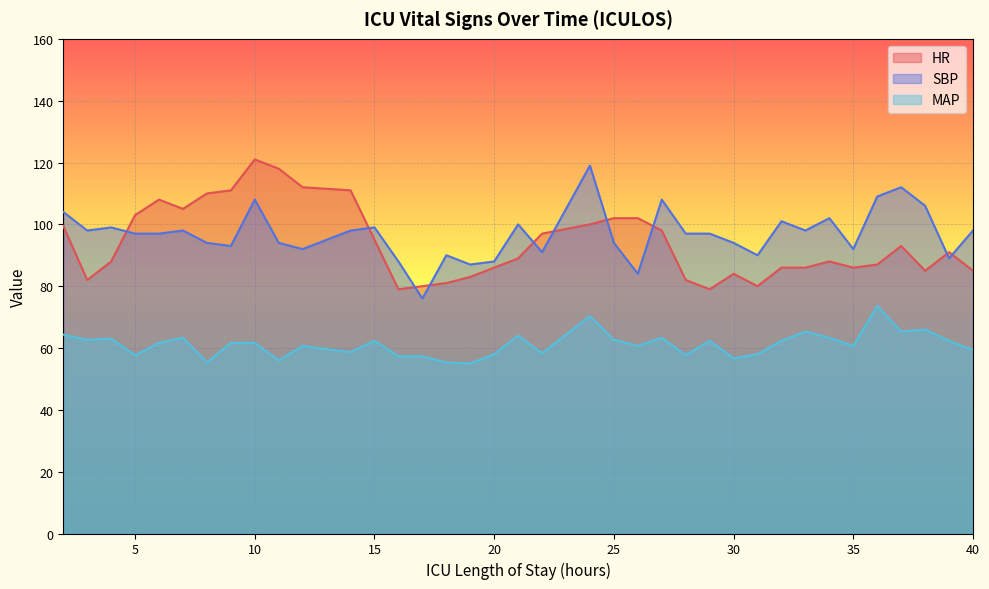

At which label is HR closest to 100?

24